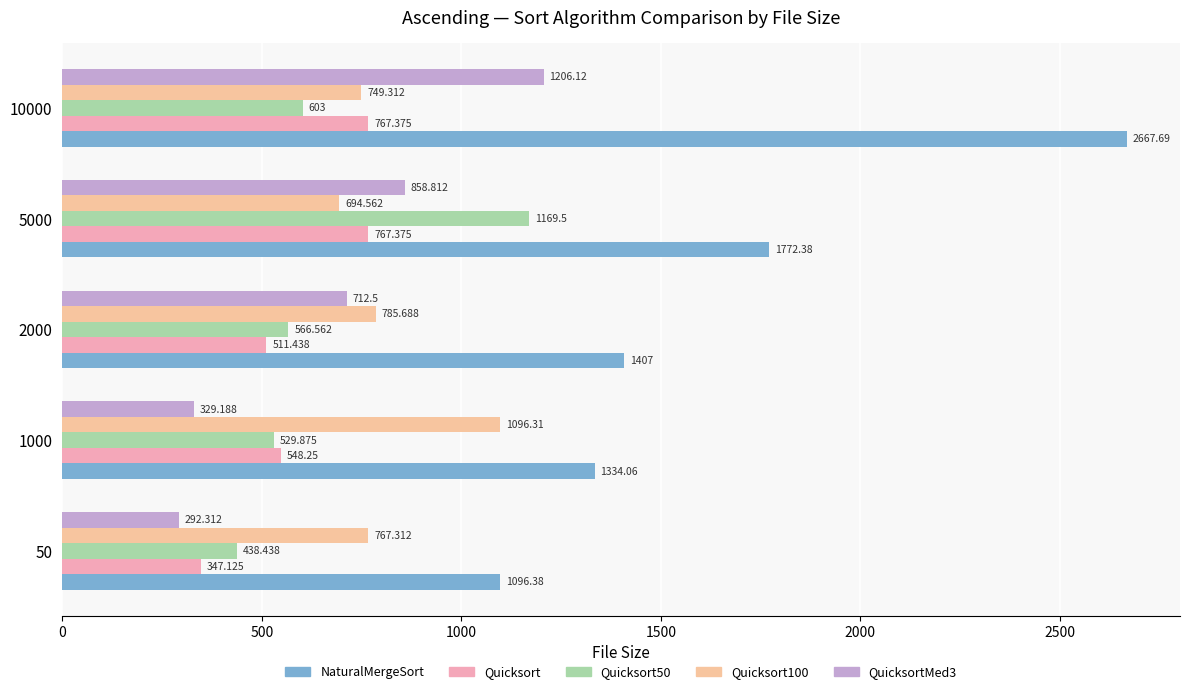

How many data points does each series have?

5